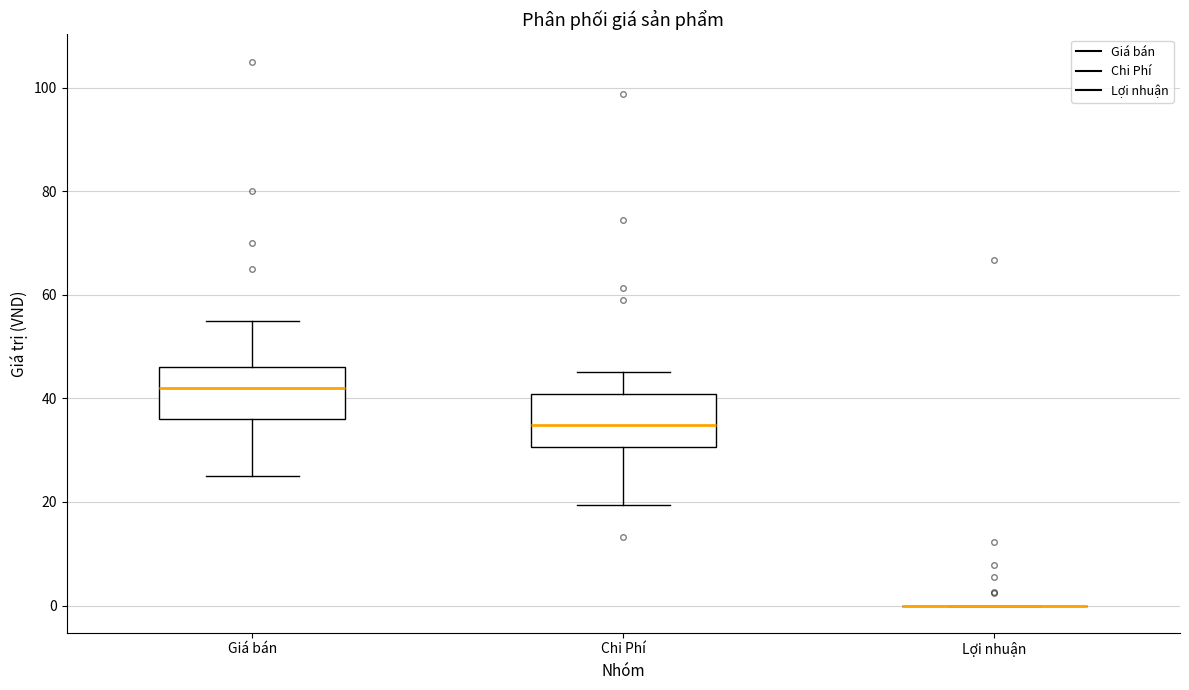

Reading left to right, transcribe this box plot: for each box, give where its median line is, the range the box spans, and where its two whiskers end, as read against the y-axis. The values are not printed on the chart, so give them approximately, as read against the axis.

Giá bán: median 42, box 36 to 46, whiskers 26 to 56
Chi Phí: median 34, box 30 to 40, whiskers 20 to 46
Lợi nhuận: box collapsed to a line at 0, whiskers 0 to 0